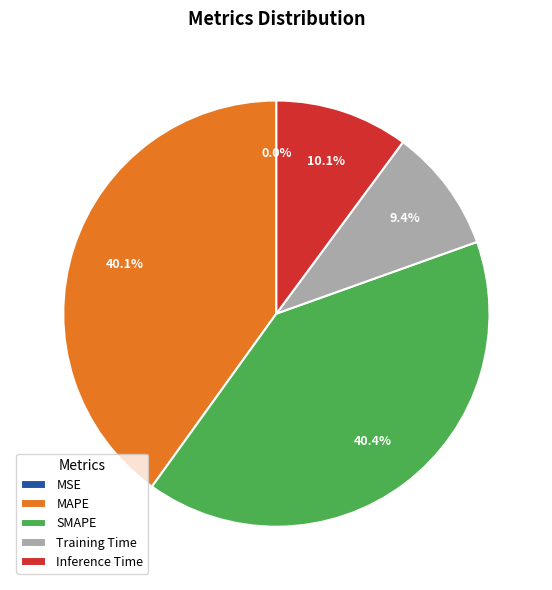

Approximately how many times larger is the value at MAPE compared to SMAPE?

1.0